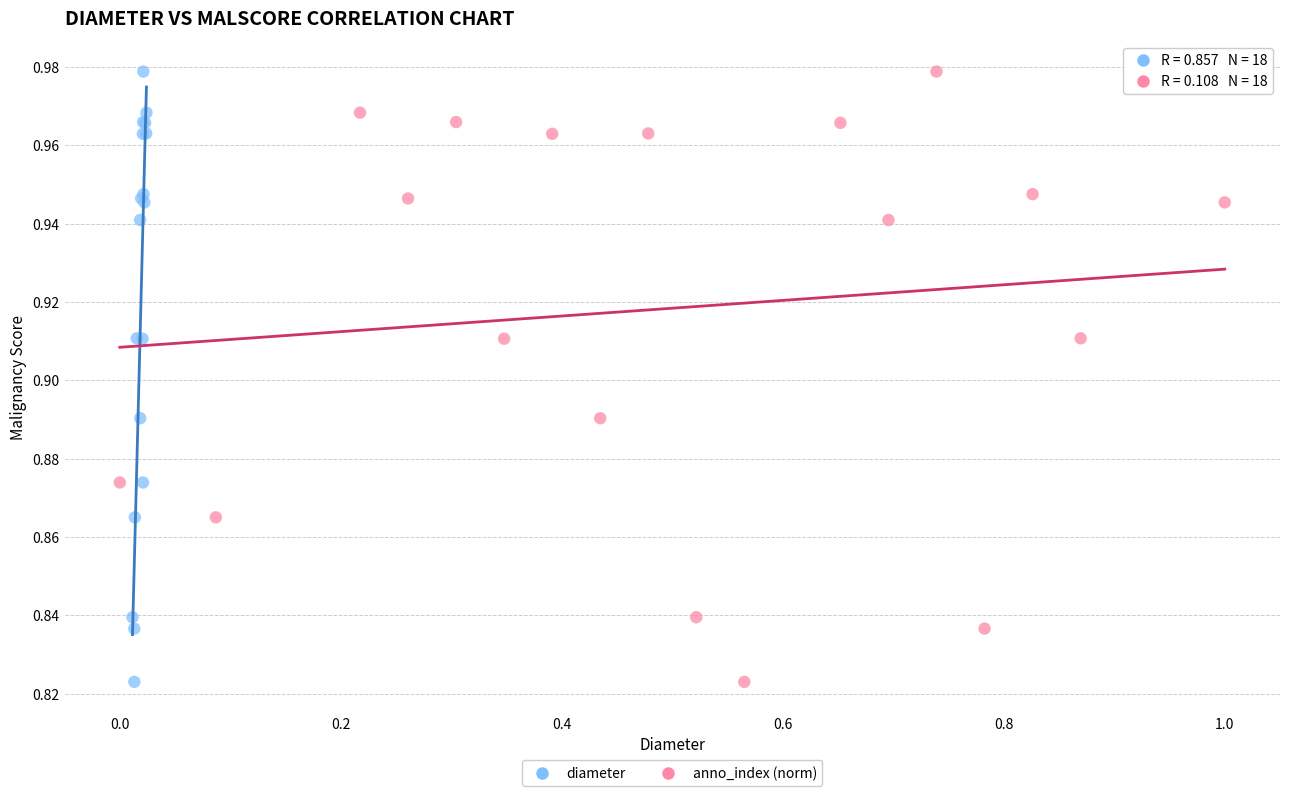

What are all the series names shown in the legend?

diameter, anno_index (norm)